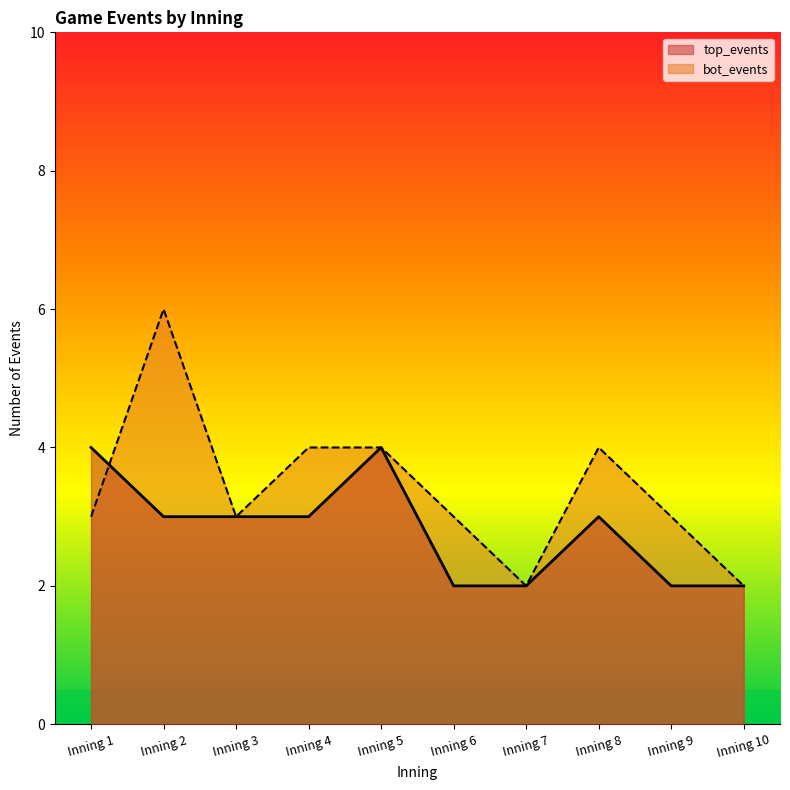

How many interior local valleys does the bot_events series have?

2